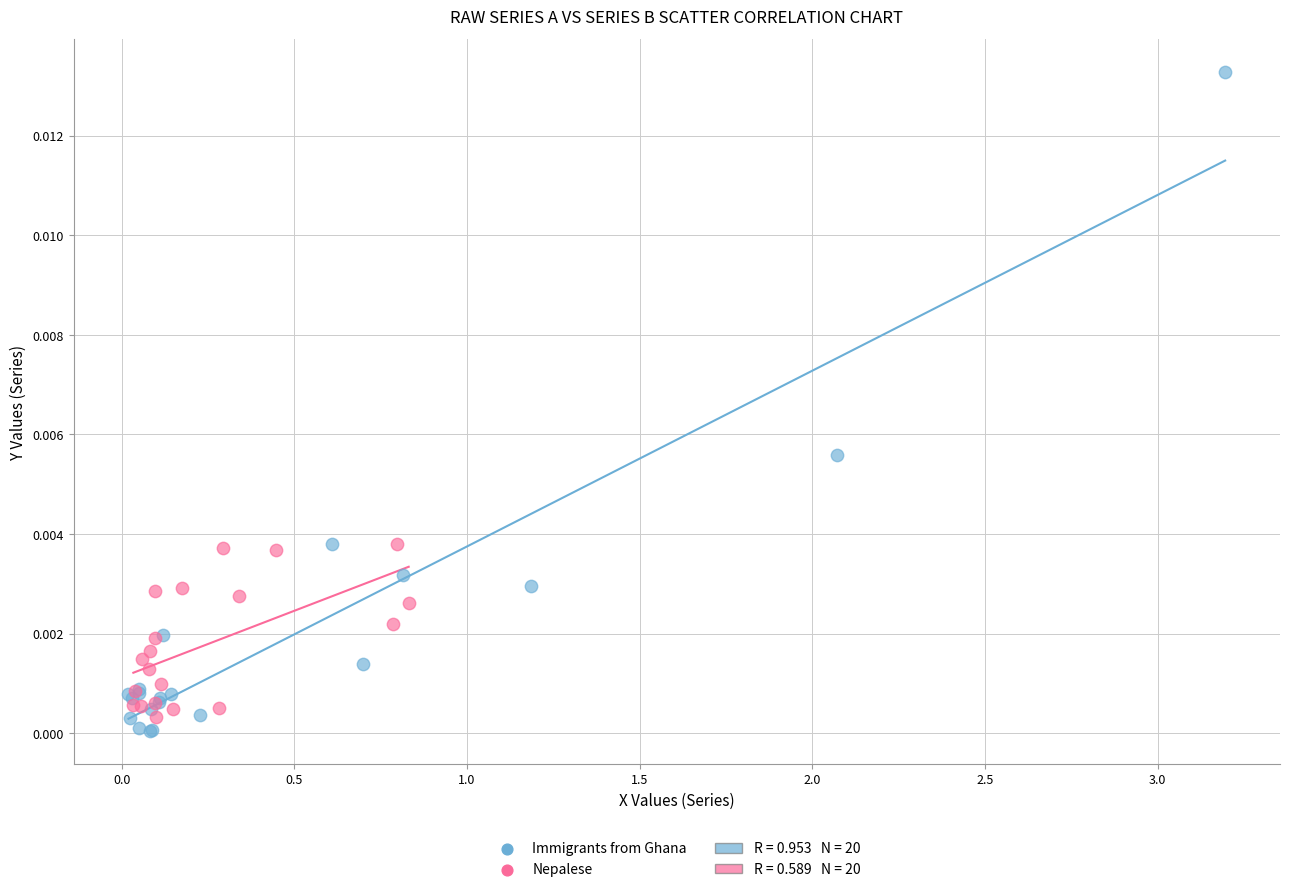

Which series has the largest Y range (max minus min)?

Immigrants from Ghana